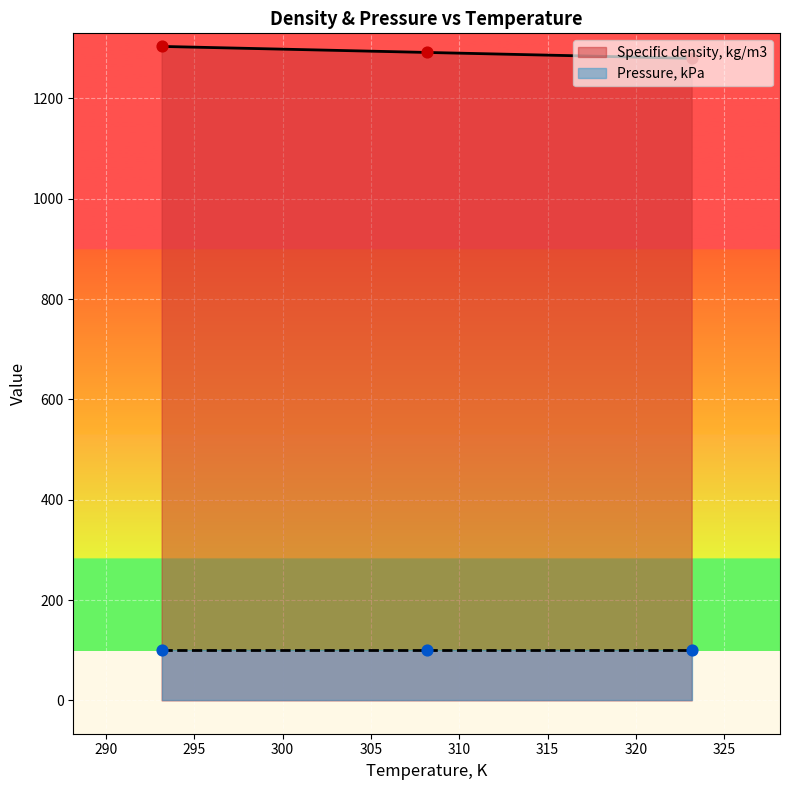

What is the change in value from 293.15 to 308.15?

-12.0